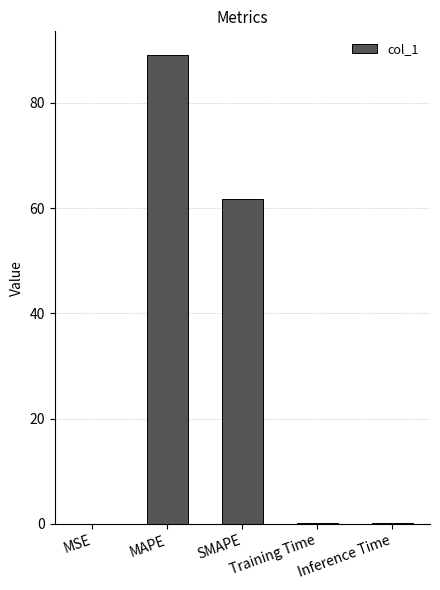

Between SMAPE and Inference Time, which is larger?

SMAPE